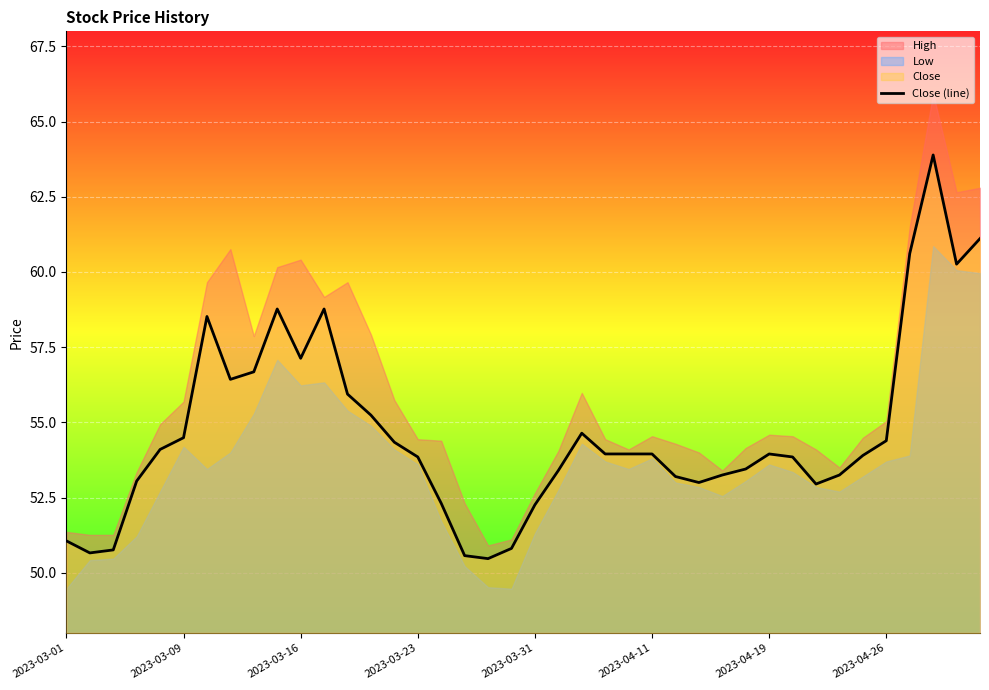

Reading left to right, transcribe all the data shown in this chart.

51.1	50.7	50.8	53.0	54.1	54.5	58.5	56.4	56.7	58.8	57.1	58.8	55.9	55.2	54.3	53.9	52.3	50.6	50.5	50.8	52.3	53.4	54.6	54.0	54.0	54.0	53.2	53.0	53.2	53.5	54.0	53.9	53.0	53.2	53.9	54.4	60.6	63.9	60.3	61.1